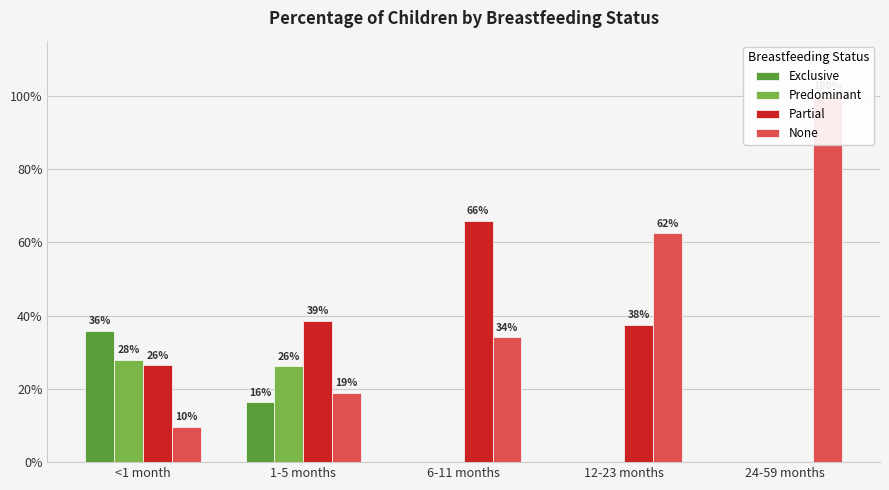

Count the Exclusive values in the range 0 to 1.

5